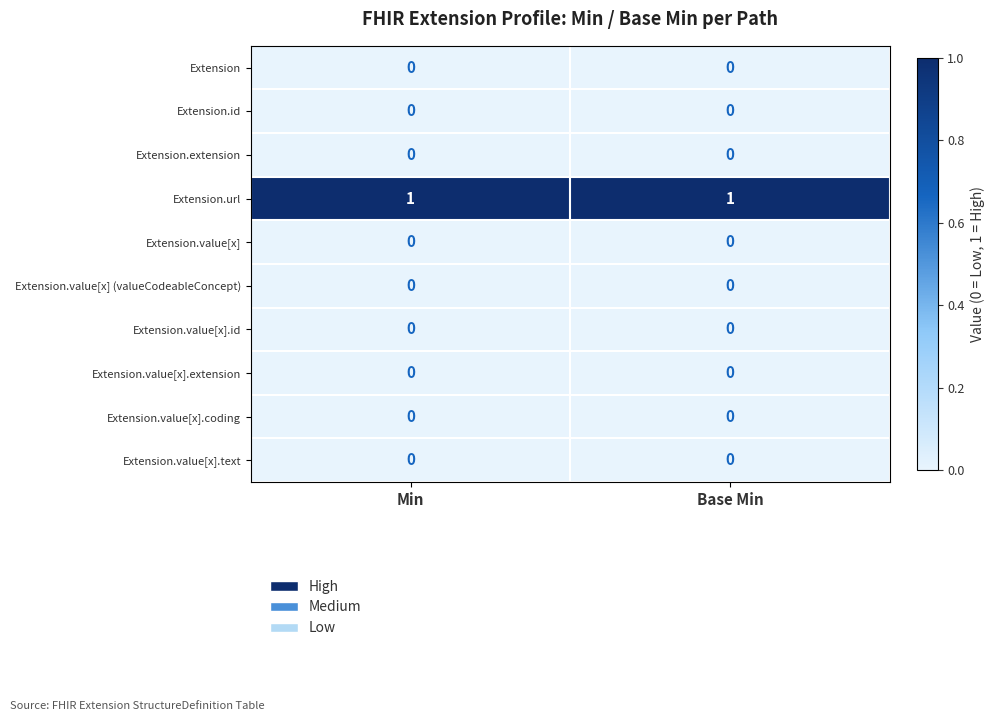

What is the total value across all series at Min?

1